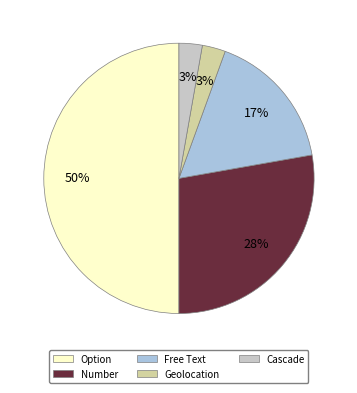

True or false: Cascade accounts for 3% of the total.

True